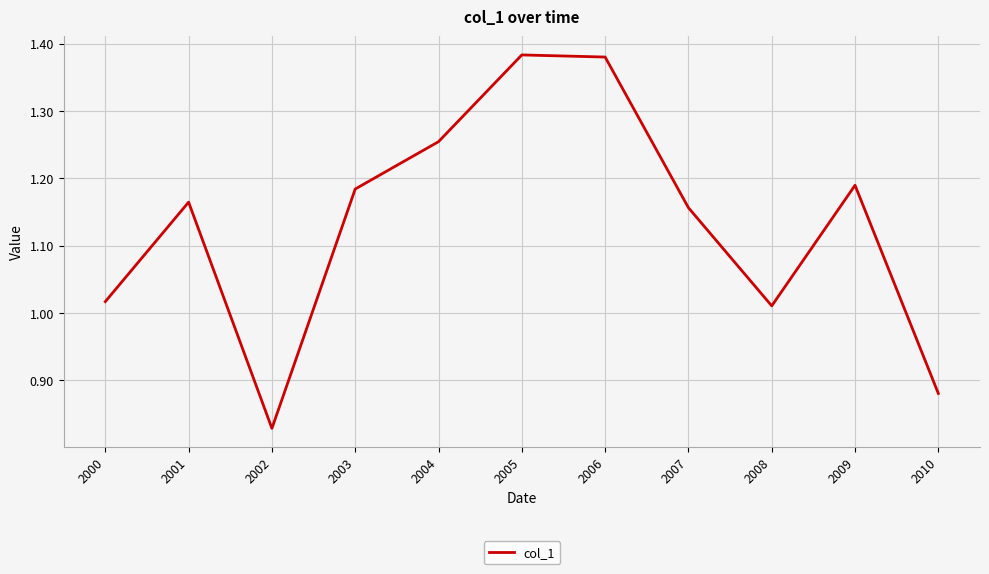

Which category has the lowest value across all series?

2002